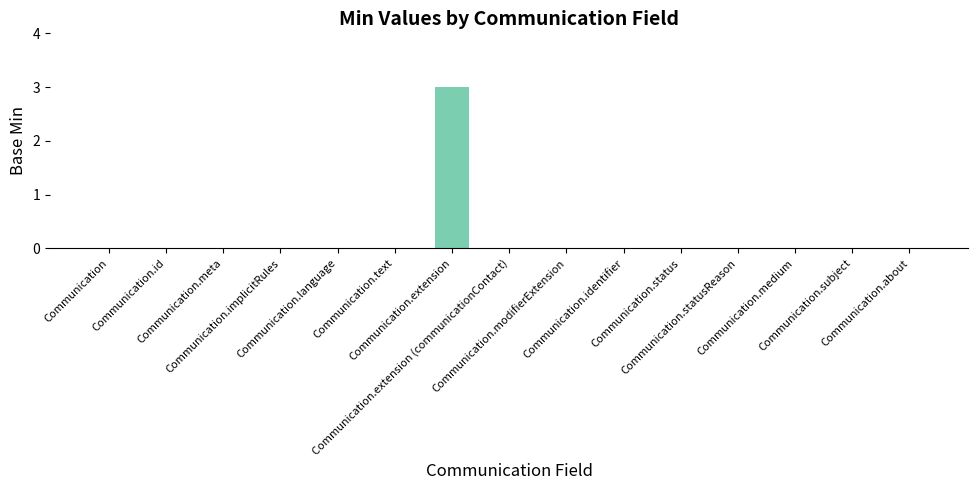

What is the sum of all values?

3